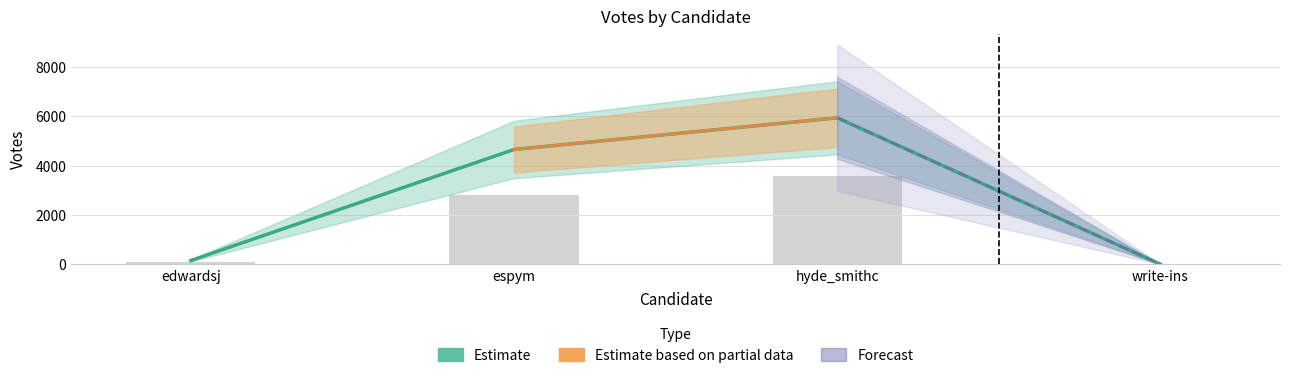

What is the difference between the values at hyde_smithc and write-ins?

5932